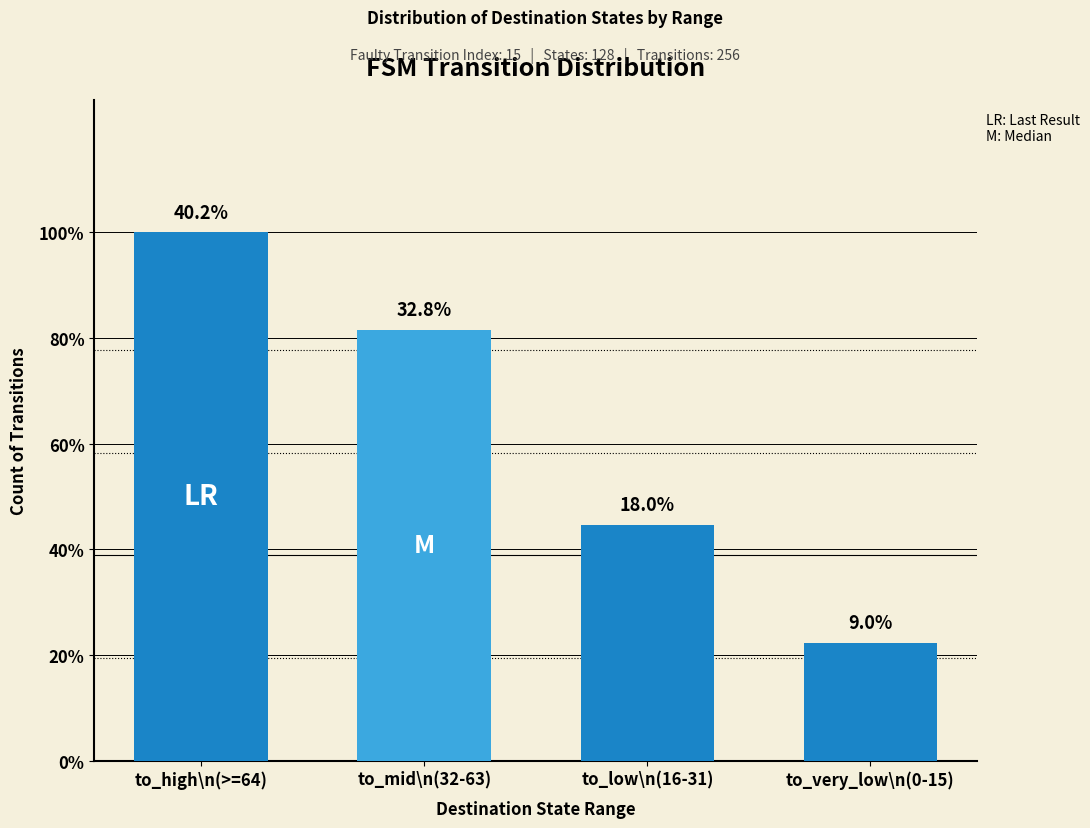

Reading left to right, extract all data points from this chart.

103	84	46	23